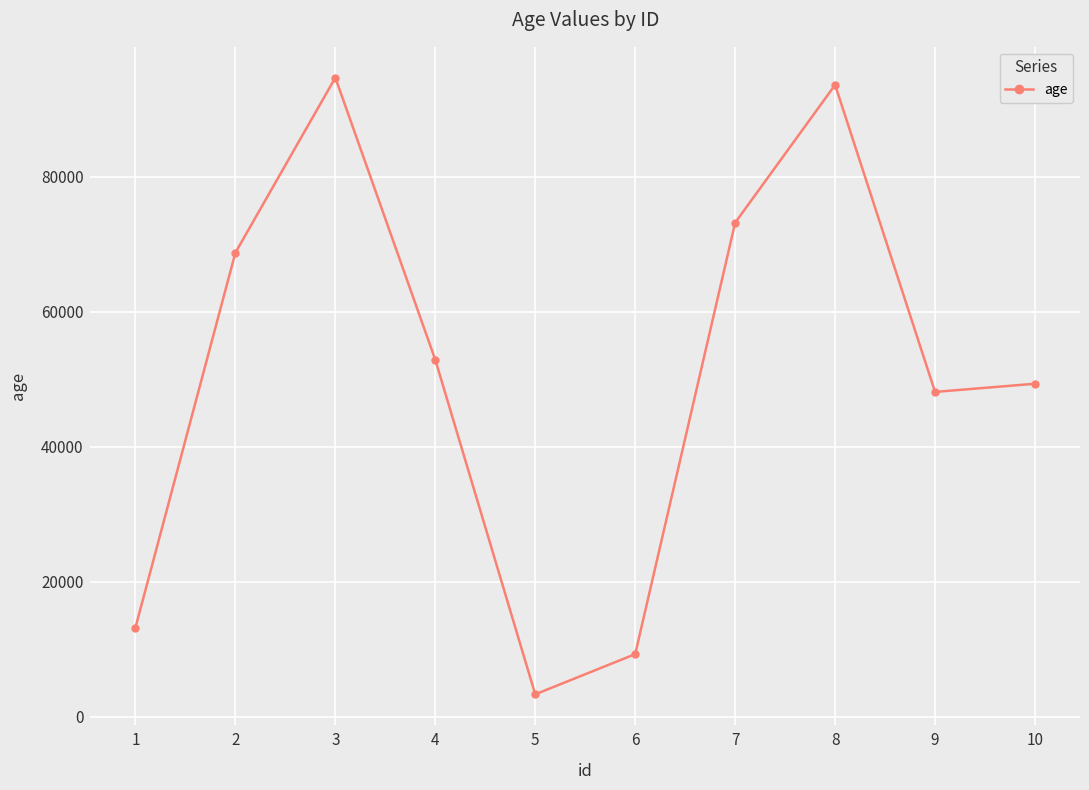

How many distinct data groups are displayed?

1